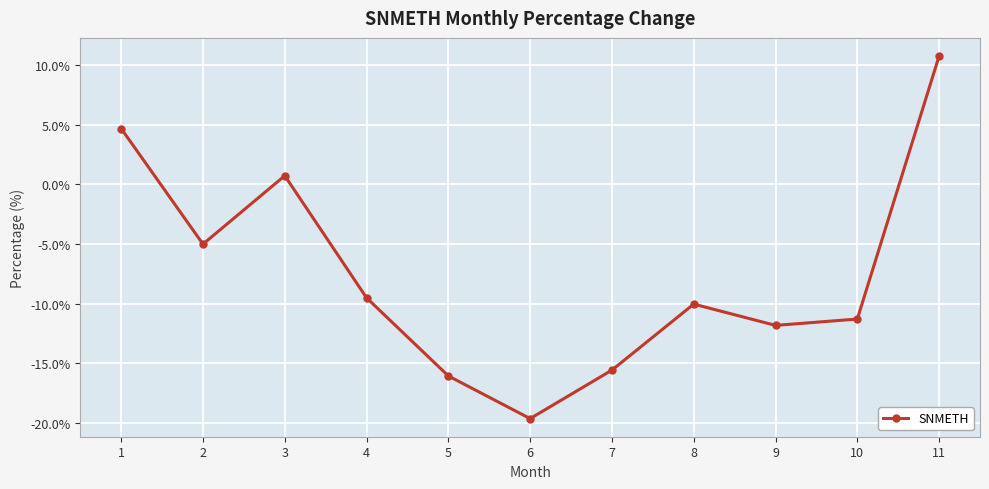

What is the value of the 7th point from the left?

-15.6